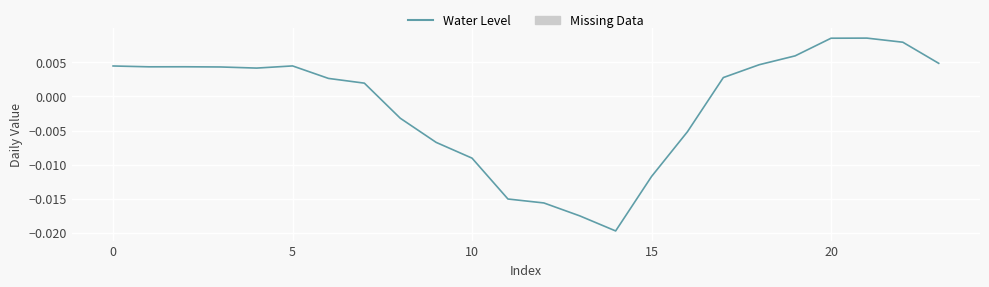

How many values are above zero?

15